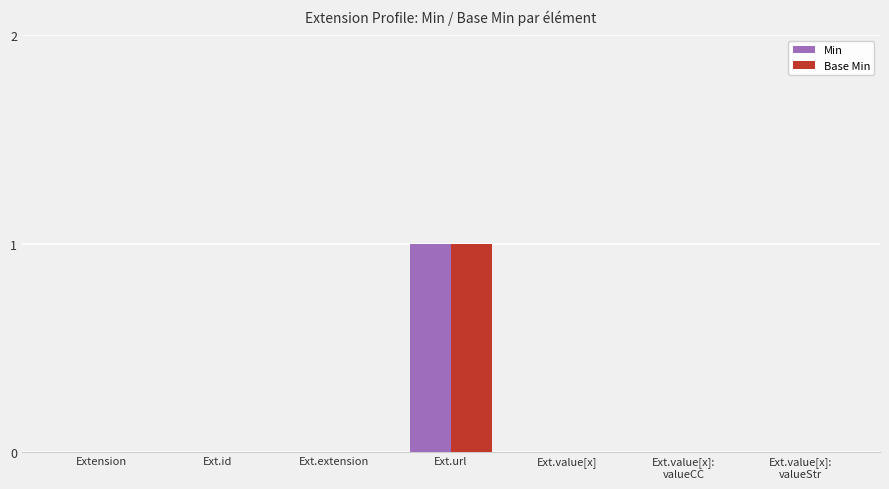

Is the value of Min at Ext.url greater than the value of Base Min at Ext.value[x]?

Yes